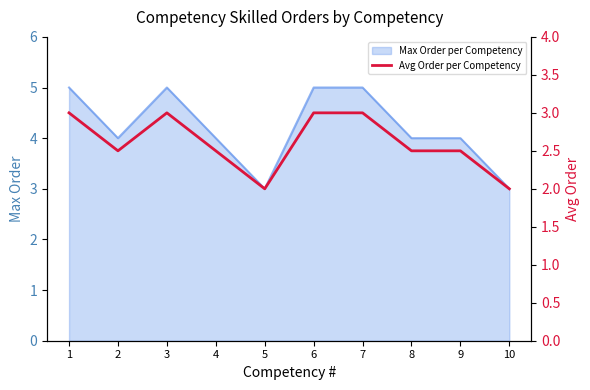

Which label corresponds to the largest value in the chart?

1